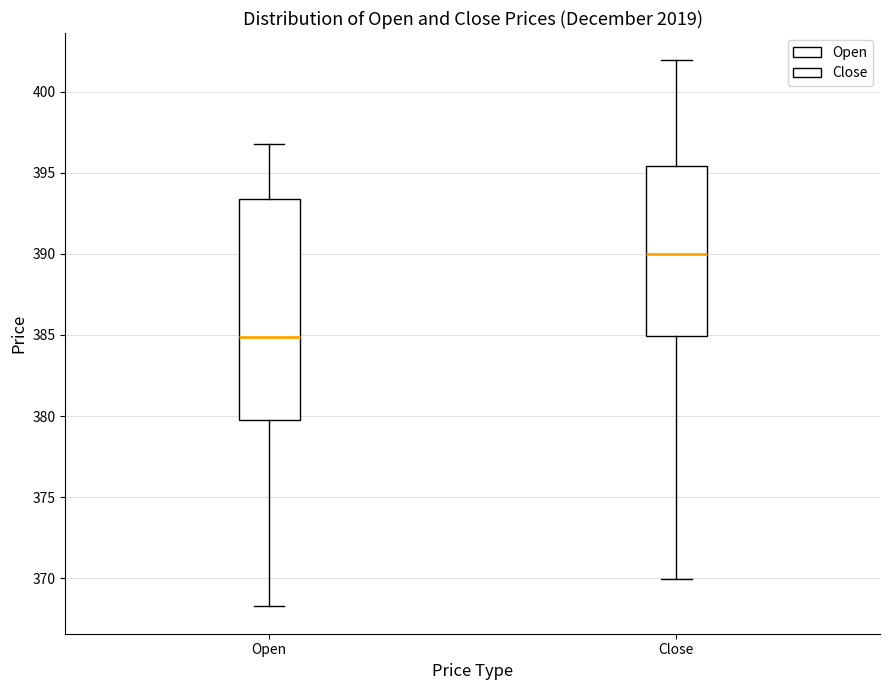

Where does the upper whisker of the box for Open end on the y-axis? The values are not printed on the chart, so give them approximately, as read against the axis.

397.0